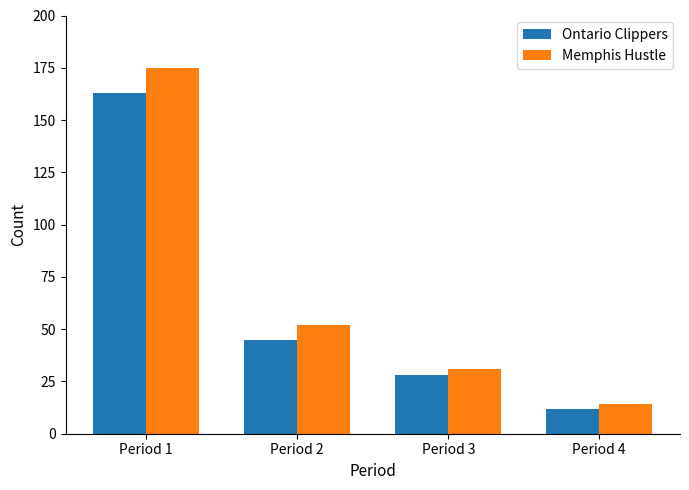

True or false: Ontario Clippers has a value of 18 at Period 4.

False